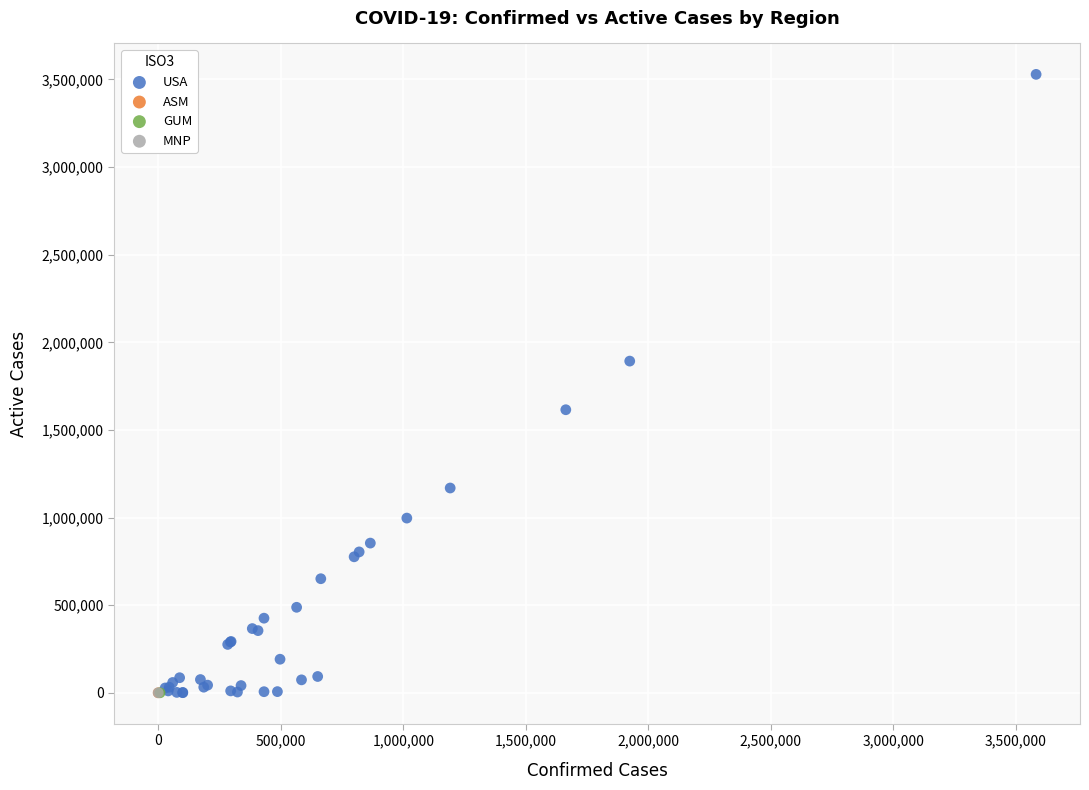

What are all the series names shown in the legend?

USA, ASM, GUM, MNP